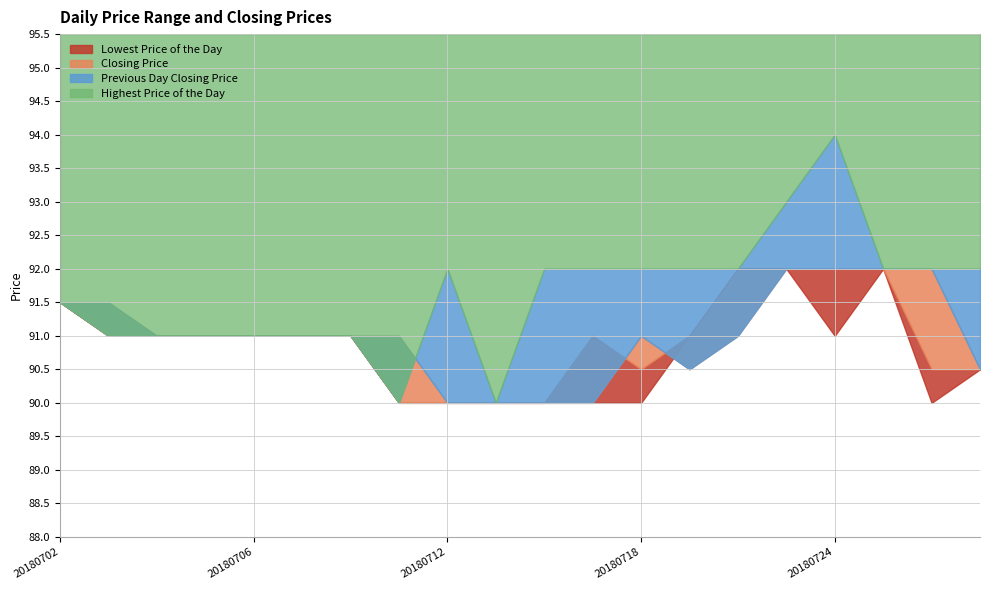

Reading left to right, transcribe all the data shown in this chart.

Lowest Price of the Day: 20180702=91.5	20180703=91.0	20180704=91.0	20180705=91.0	20180706=91.0	20180709=91.0	20180710=91.0	20180711=90.0	20180712=90.0	20180713=90.0	20180716=90.0	20180717=90.0	20180718=90.0	20180719=91.0	20180720=92.0	20180723=92.0	20180724=91.0	20180725=92.0	20180726=90.0	20180727=90.5
Closing Price: 20180702=91.5	20180703=91.0	20180704=91.0	20180705=91.0	20180706=91.0	20180709=91.0	20180710=91.0	20180711=90.0	20180712=90.0	20180713=90.0	20180716=90.0	20180717=91.0	20180718=90.5	20180719=91.0	20180720=92.0	20180723=92.0	20180724=92.0	20180725=92.0	20180726=90.5	20180727=90.5
Previous Day Closing Price: 20180702=91.5	20180703=91.5	20180704=91.0	20180705=91.0	20180706=91.0	20180709=91.0	20180710=91.0	20180711=91.0	20180712=90.0	20180713=90.0	20180716=90.0	20180717=90.0	20180718=91.0	20180719=90.5	20180720=91.0	20180723=92.0	20180724=92.0	20180725=92.0	20180726=92.0	20180727=90.5
Highest Price of the Day: 20180702=91.5	20180703=91.0	20180704=91.0	20180705=91.0	20180706=91.0	20180709=91.0	20180710=91.0	20180711=90.0	20180712=92.0	20180713=90.0	20180716=92.0	20180717=92.0	20180718=92.0	20180719=92.0	20180720=92.0	20180723=93.0	20180724=94.0	20180725=92.0	20180726=92.0	20180727=92.0